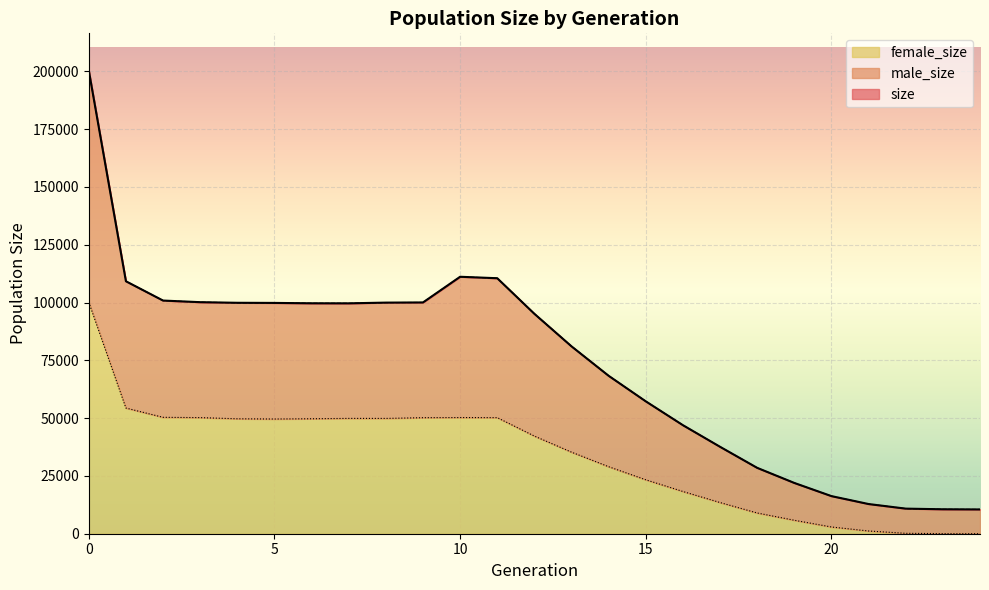

Does the chart display data point markers on the line(s)?

No